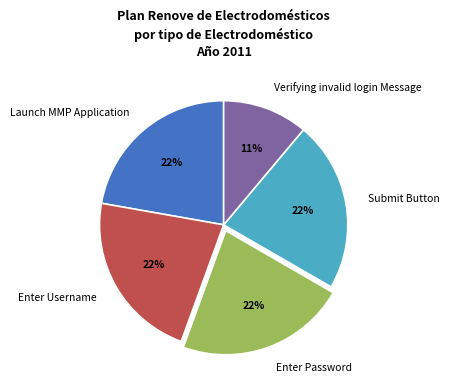

Does any single category account for the majority?

No